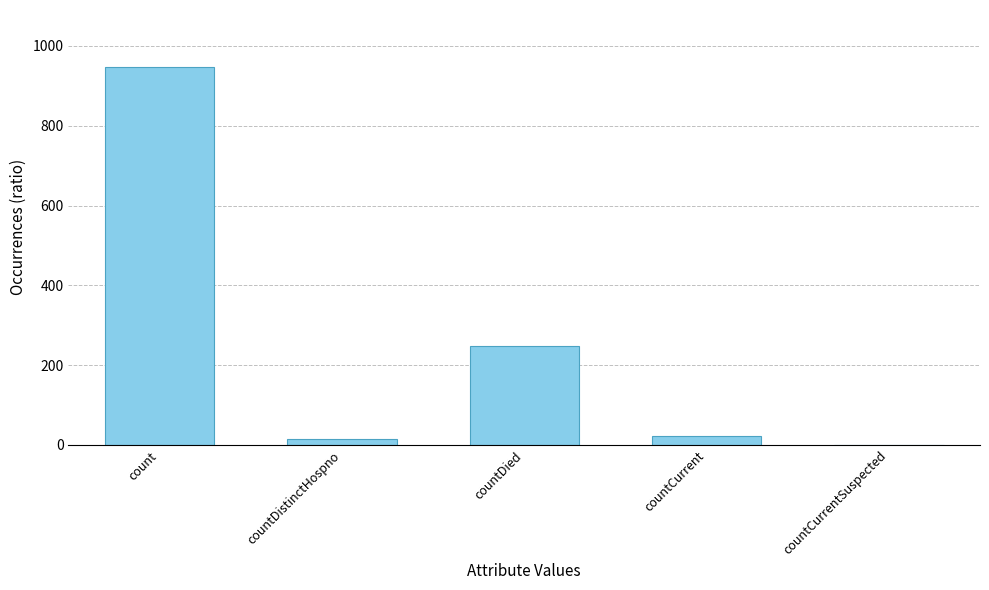

Approximately how many times larger is the value at countCurrent compared to countDied?

0.1